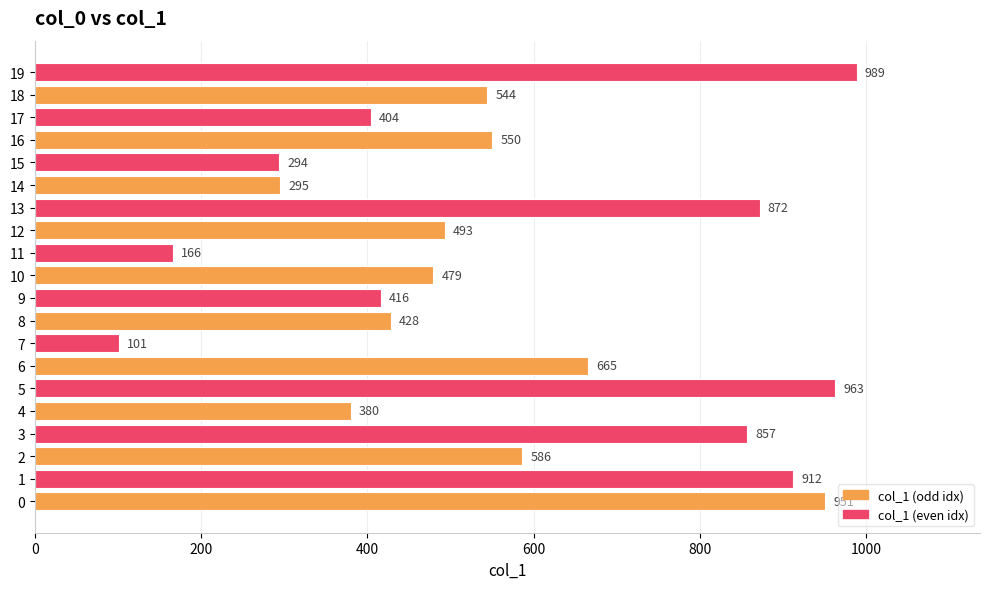

What is the difference between the maximum and minimum values?

888